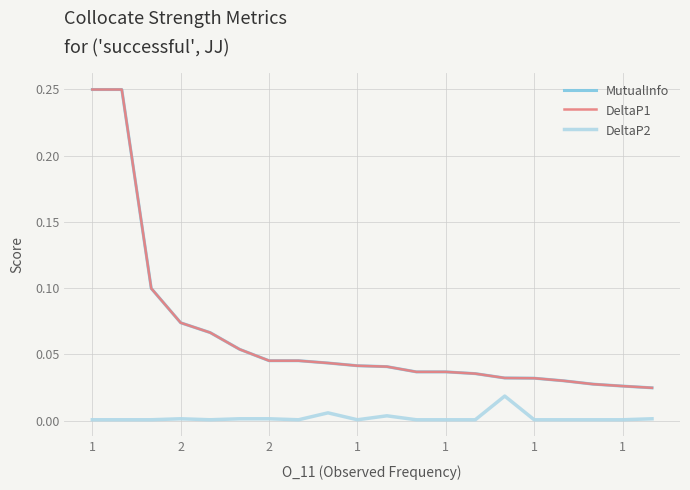

Reading right to left, what are all the values shown in this chart?

MutualInfo: 0.0	0.0	0.0	0.0	0.0	0.0	0.0	0.0	0.0	0.0	0.0	0.0	0.0	0.0	0.1	0.1	0.1	0.1	0.2	0.2
DeltaP1: 0.0	0.0	0.0	0.0	0.0	0.0	0.0	0.0	0.0	0.0	0.0	0.0	0.0	0.0	0.1	0.1	0.1	0.1	0.2	0.2
DeltaP2: 0.0	0.0	0.0	0.0	0.0	0.0	0.0	0.0	0.0	0.0	0.0	0.0	0.0	0.0	0.0	0.0	0.0	0.0	0.0	0.0